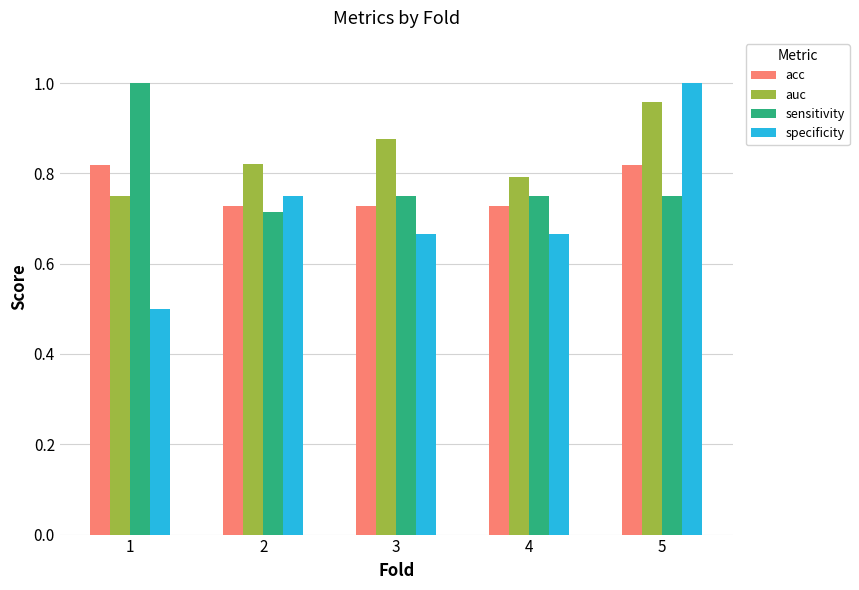

Is the value of auc at 2 greater than the value of specificity at 1?

Yes